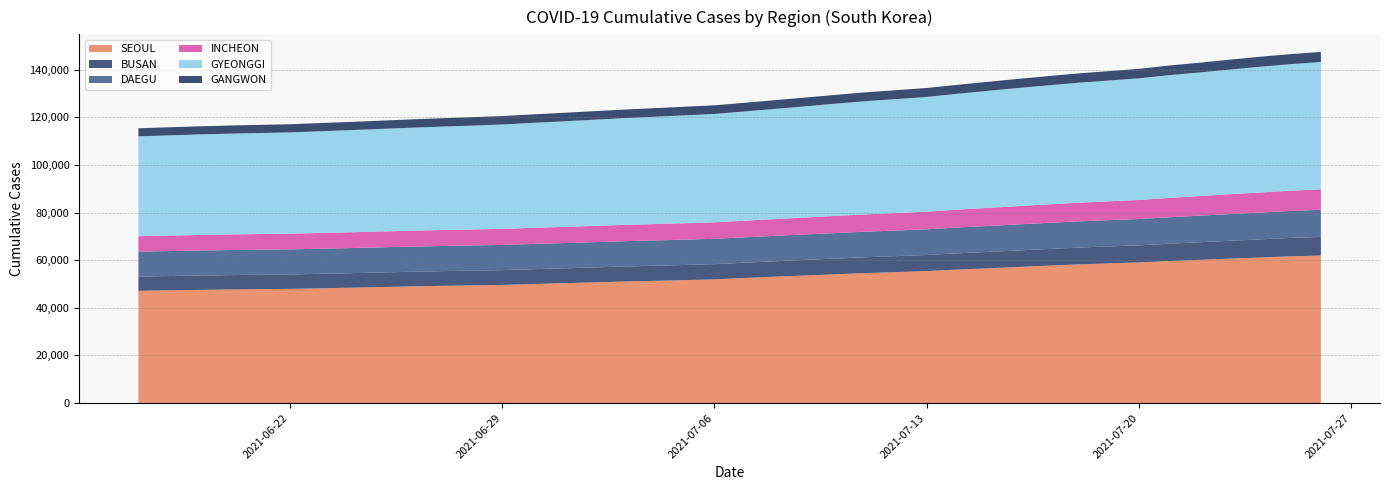

Reading left to right, what are all the values shown in this chart?

SEOUL: 2021-07-01=50321	2021-06-30=49987	2021-06-29=49612	2021-06-28=49407	2021-06-27=49222	2021-06-26=48980	2021-06-25=48717	2021-06-24=48448	2021-06-23=48196	2021-06-22=47961	2021-06-21=47829	2021-06-20=47695	2021-06-19=47530	2021-06-18=47333	2021-06-17=47133	2021-07-03=51026	2021-07-02=50668	2021-07-04=51314	2021-07-05=51621	2021-07-06=51941	2021-07-07=52524	2021-07-08=53074	2021-07-09=53577	2021-07-10=54086	2021-07-11=54595	2021-07-12=54998	2021-07-13=55415	2021-07-14=56053	2021-07-15=56573	2021-07-16=57142	2021-07-17=57704	2021-07-18=58227	2021-07-19=58646	2021-07-20=59040	2021-07-21=59644	2021-07-22=60143	2021-07-23=60663	2021-07-24=61128	2021-07-25=61616	2021-07-26=61957
BUSAN: 2021-07-01=6239	2021-06-30=6221	2021-06-29=6207	2021-06-28=6198	2021-06-27=6160	2021-06-26=6148	2021-06-25=6117	2021-06-24=6090	2021-06-23=6070	2021-06-22=6054	2021-06-21=6048	2021-06-20=6034	2021-06-19=6013	2021-06-18=5995	2021-06-17=5985	2021-07-03=6307	2021-07-02=6268	2021-07-04=6335	2021-07-05=6360	2021-07-06=6389	2021-07-07=6423	2021-07-08=6478	2021-07-09=6536	2021-07-10=6597	2021-07-11=6653	2021-07-12=6697	2021-07-13=6747	2021-07-14=6810	2021-07-15=6875	2021-07-16=6925	2021-07-17=6987	2021-07-18=7057	2021-07-19=7122	2021-07-20=7171	2021-07-21=7273	2021-07-22=7378	2021-07-23=7494	2021-07-24=7610	2021-07-25=7718	2021-07-26=7807
DAEGU: 2021-07-01=10605	2021-06-30=10598	2021-06-29=10587	2021-06-28=10579	2021-06-27=10574	2021-06-26=10566	2021-06-25=10553	2021-06-24=10548	2021-06-23=10545	2021-06-22=10538	2021-06-21=10535	2021-06-20=10517	2021-06-19=10501	2021-06-18=10488	2021-06-17=10477	2021-07-03=10622	2021-07-02=10614	2021-07-04=10625	2021-07-05=10631	2021-07-06=10639	2021-07-07=10652	2021-07-08=10667	2021-07-09=10686	2021-07-10=10700	2021-07-11=10723	2021-07-12=10760	2021-07-13=10798	2021-07-14=10850	2021-07-15=10901	2021-07-16=10933	2021-07-17=10962	2021-07-18=11004	2021-07-19=11037	2021-07-20=11067	2021-07-21=11103	2021-07-22=11140	2021-07-23=11200	2021-07-24=11252	2021-07-25=11321	2021-07-26=11381
INCHEON: 2021-07-01=6803	2021-06-30=6767	2021-06-29=6737	2021-06-28=6720	2021-06-27=6689	2021-06-26=6664	2021-06-25=6652	2021-06-24=6623	2021-06-23=6608	2021-06-22=6580	2021-06-21=6562	2021-06-20=6553	2021-06-19=6531	2021-06-18=6509	2021-06-17=6487	2021-07-03=6841	2021-07-02=6825	2021-07-04=6874	2021-07-05=6896	2021-07-06=6919	2021-07-07=6976	2021-07-08=7040	2021-07-09=7122	2021-07-10=7206	2021-07-11=7272	2021-07-12=7328	2021-07-13=7399	2021-07-14=7495	2021-07-15=7585	2021-07-16=7682	2021-07-17=7763	2021-07-18=7846	2021-07-19=7913	2021-07-20=7984	2021-07-21=8112	2021-07-22=8242	2021-07-23=8339	2021-07-24=8423	2021-07-25=8511	2021-07-26=8582
GYEONGGI: 2021-07-01=44308	2021-06-30=44059	2021-06-29=43819	2021-06-28=43589	2021-06-27=43427	2021-06-26=43254	2021-06-25=43066	2021-06-24=42883	2021-06-23=42698	2021-06-22=42507	2021-06-21=42415	2021-06-20=42324	2021-06-19=42211	2021-06-18=42066	2021-06-17=41913	2021-07-03=44824	2021-07-02=44572	2021-07-04=45055	2021-07-05=45275	2021-07-06=45504	2021-07-07=45871	2021-07-08=46263	2021-07-09=46668	2021-07-10=47119	2021-07-11=47526	2021-07-12=47853	2021-07-13=48171	2021-07-14=48636	2021-07-15=49132	2021-07-16=49588	2021-07-17=49982	2021-07-18=50353	2021-07-19=50694	2021-07-20=51077	2021-07-21=51542	2021-07-22=51914	2021-07-23=52329	2021-07-24=52794	2021-07-25=53114	2021-07-26=53464
GANGWON: 2021-07-01=3569	2021-06-30=3559	2021-06-29=3544	2021-06-28=3536	2021-06-27=3519	2021-06-26=3500	2021-06-25=3465	2021-06-24=3452	2021-06-23=3447	2021-06-22=3430	2021-06-21=3420	2021-06-20=3411	2021-06-19=3398	2021-06-18=3393	2021-06-17=3384	2021-07-03=3594	2021-07-02=3583	2021-07-04=3613	2021-07-05=3620	2021-07-06=3629	2021-07-07=3641	2021-07-08=3657	2021-07-09=3681	2021-07-10=3697	2021-07-11=3717	2021-07-12=3735	2021-07-13=3754	2021-07-14=3770	2021-07-15=3795	2021-07-16=3823	2021-07-17=3868	2021-07-18=3920	2021-07-19=3947	2021-07-20=3989	2021-07-21=4043	2021-07-22=4090	2021-07-23=4152	2021-07-24=4198	2021-07-25=4223	2021-07-26=4252